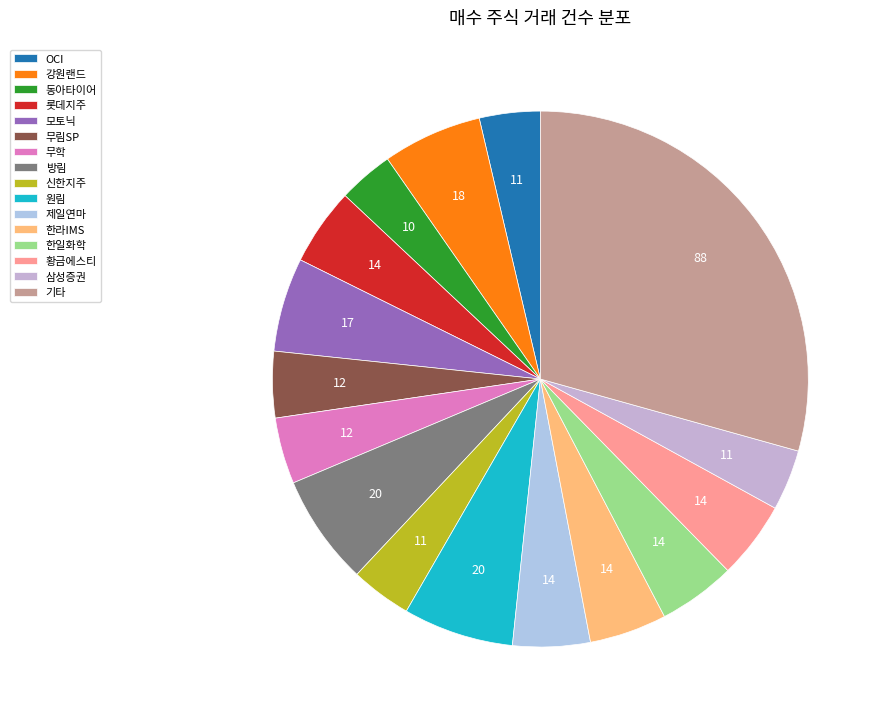

How many segments does this pie chart have?

16